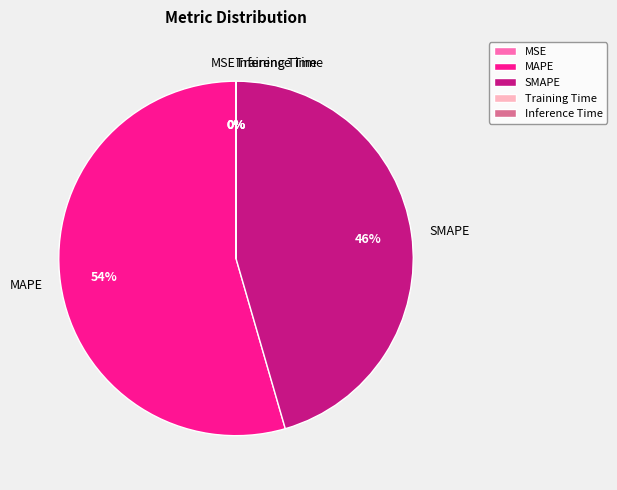

Which category accounts for the majority?

MAPE